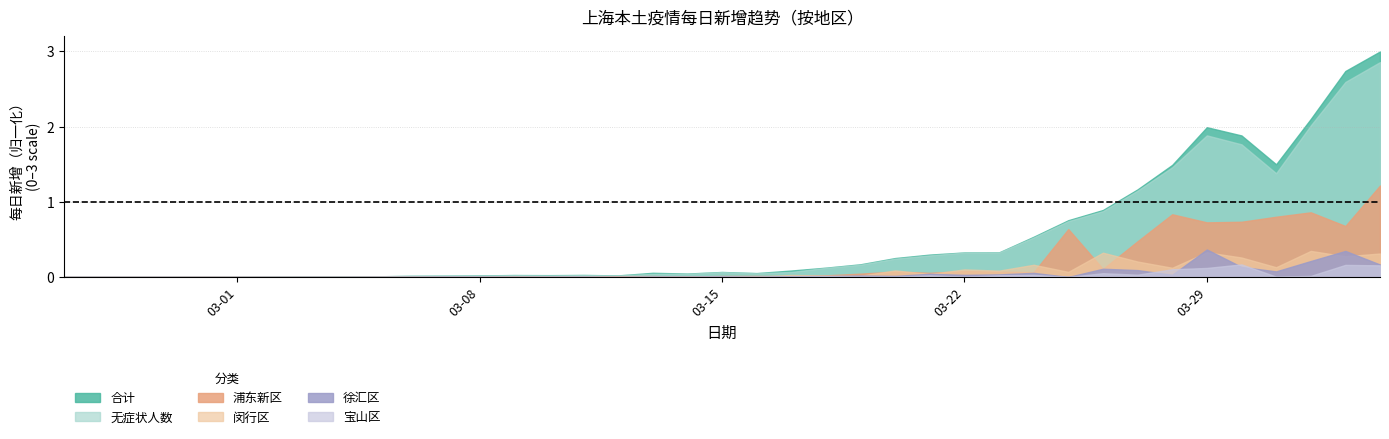

Which series has the widest spread of values?

合计